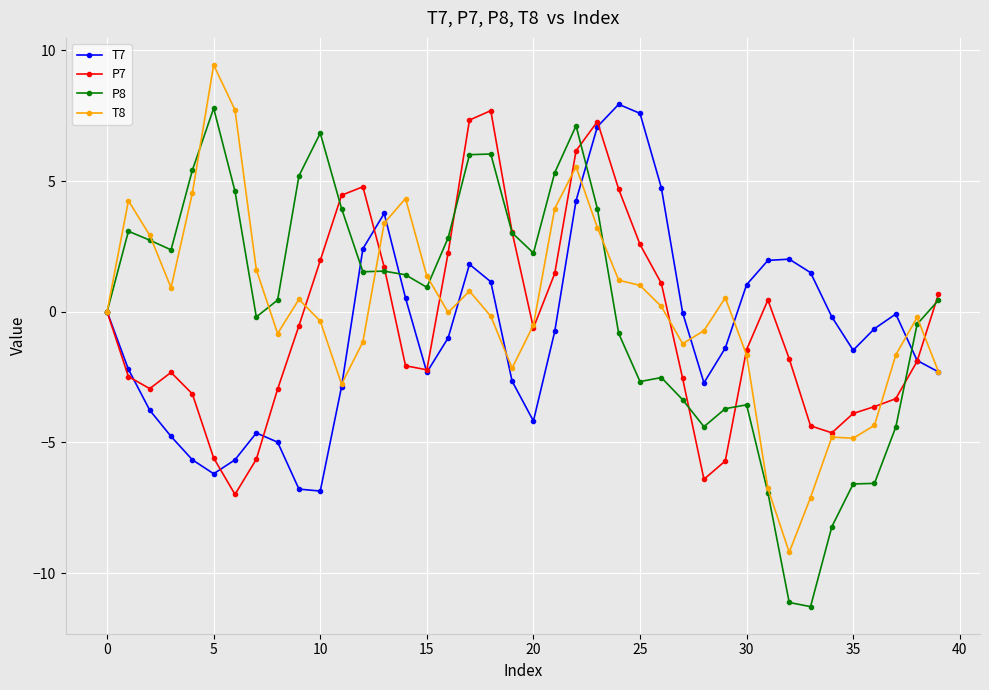

Count the number of data series in this chart.

4